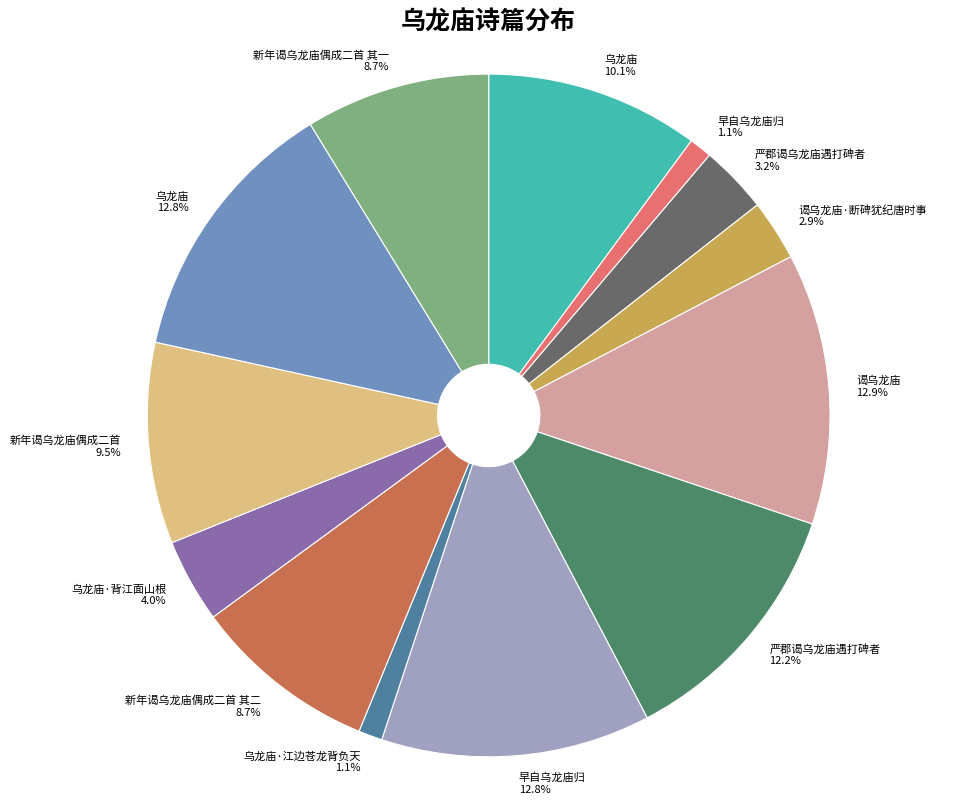

To the nearest percent, what is the average slice percentage?

8%